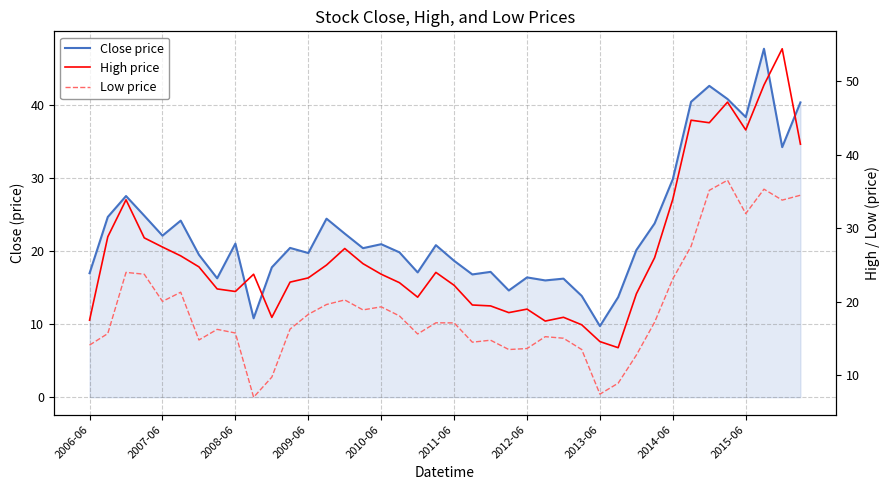

What is the sum of all High price values?

1071.8